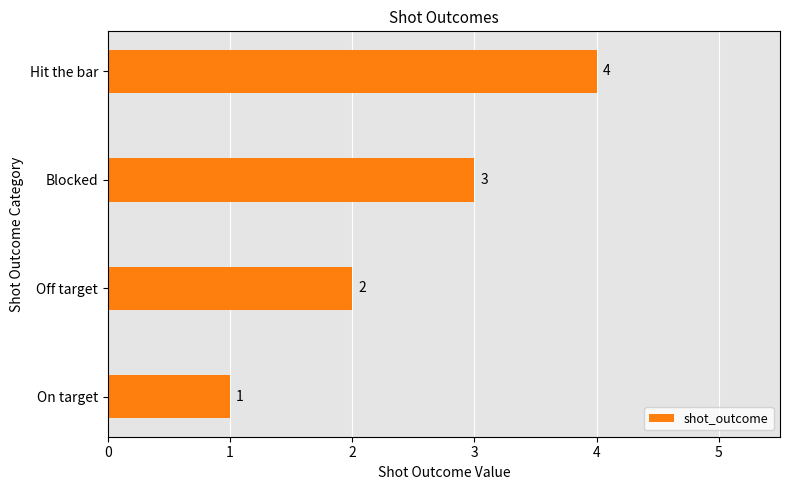

What is the sum of all values?

10